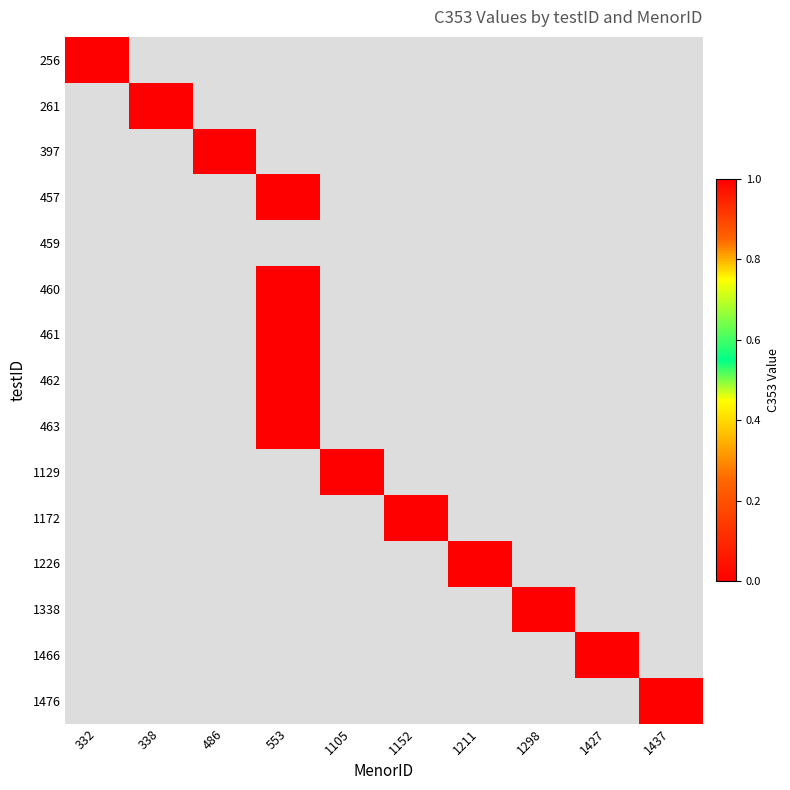

Which label corresponds to the largest value in the chart?

338